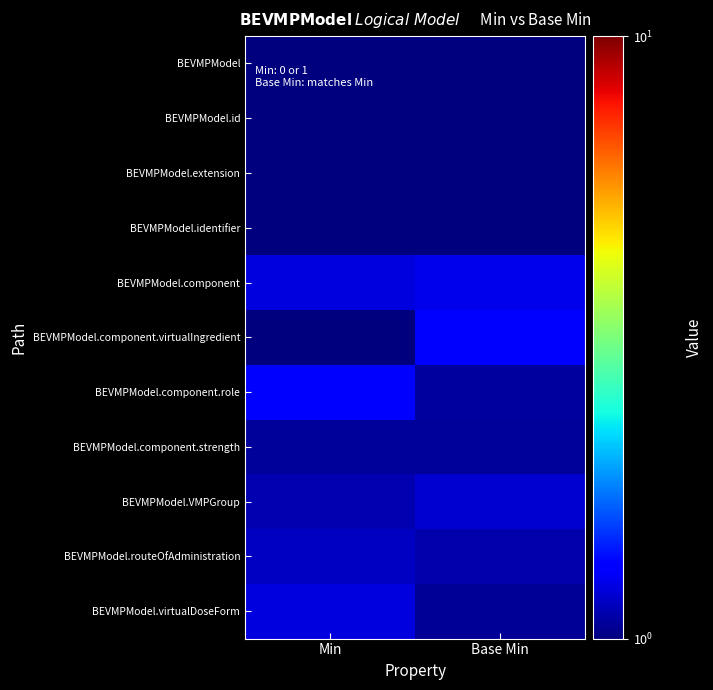

At how many categories does at least one series exceed 0?

2